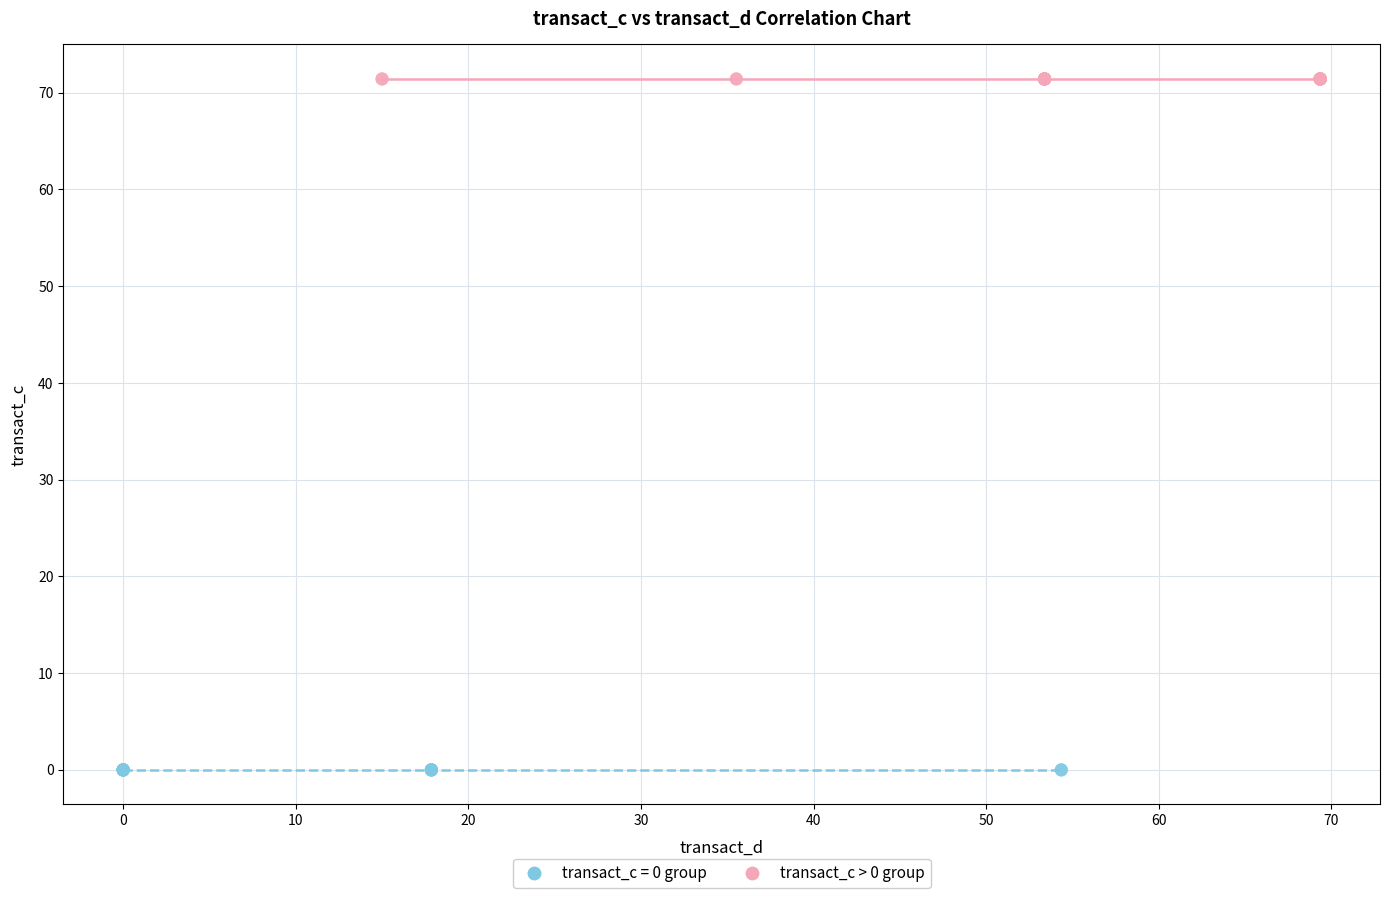

What are all the series names shown in the legend?

transact_c = 0 group, transact_c > 0 group